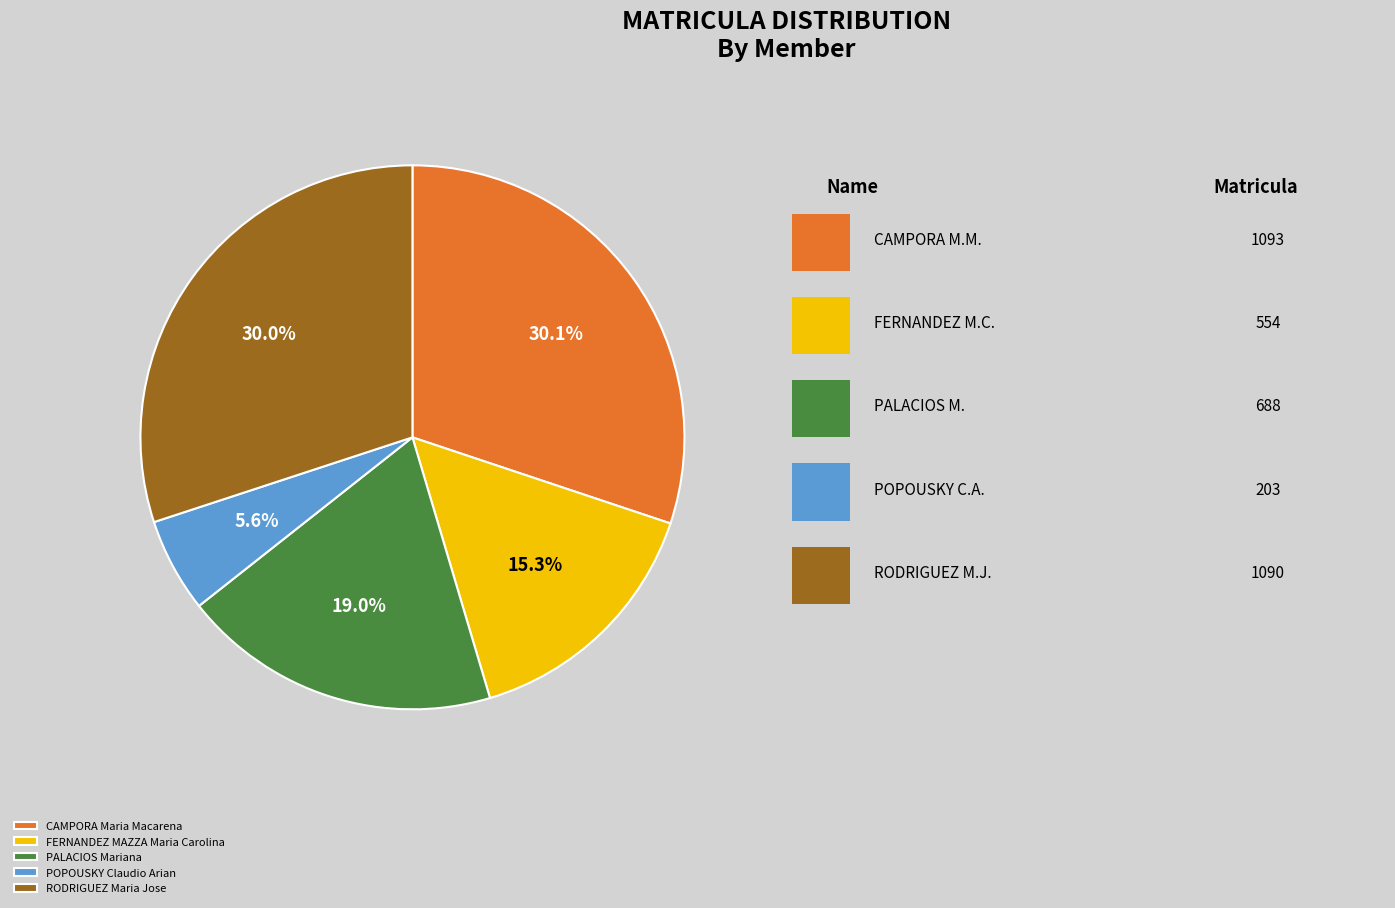

To the nearest percent, what is the combined percentage of CAMPORA Maria Macarena and FERNANDEZ MAZZA Maria Carolina?

45%